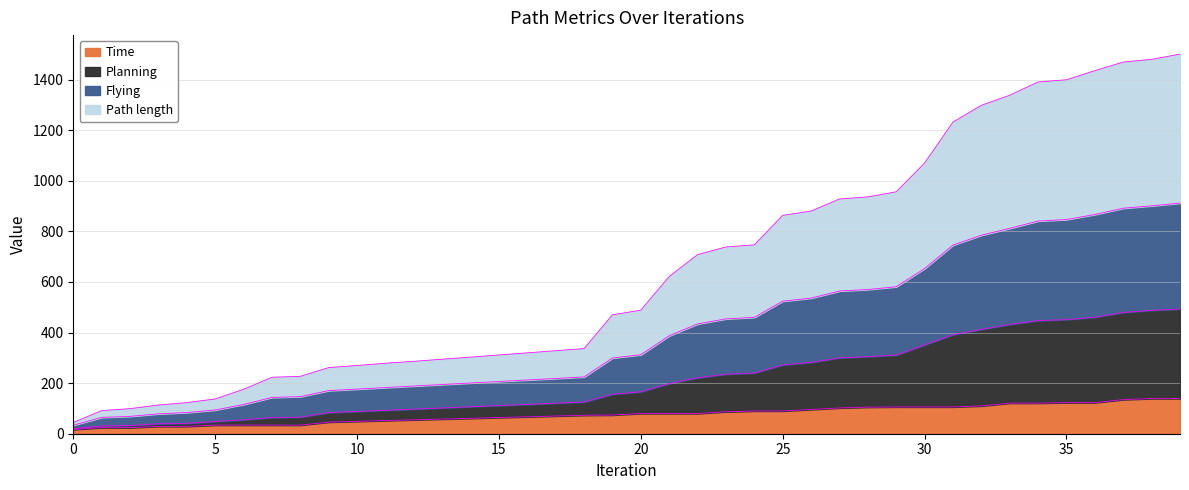

Reading left to right, list all the values displayed in this chart.

Path length: 0=44.4	1=91.5	2=99.2	3=113.5	4=123.1	5=137.4	6=175.6	7=223.3	8=227.0	9=261.6	10=269.8	11=278.7	12=286.2	13=294.8	14=303.0	15=311.5	16=319.8	17=328.3	18=336.7	19=470.2	20=488.6	21=621.8	22=708.2	23=738.5	24=746.7	25=863.5	26=880.4	27=928.2	28=936.6	29=956.6	30=1070.4	31=1232.4	32=1298.6	33=1338.4	34=1390.9	35=1399.6	36=1435.5	37=1469.5	38=1480.4	39=1501.0
Planning: 0=33.7	1=64.7	2=68.6	3=78.7	4=83.7	5=93.8	6=115.7	7=143.6	8=146.6	9=170.5	10=176.5	11=182.5	12=188.6	13=194.5	14=200.5	15=206.5	16=212.5	17=218.5	18=224.5	19=299.3	20=312.4	21=387.2	22=434.2	23=454.1	24=460.1	25=524.1	26=536.2	27=564.2	28=570.2	29=581.1	30=653.2	31=745.8	32=784.8	33=811.9	34=840.9	35=846.8	36=866.8	37=891.7	38=900.9	39=912.0
Flying: 0=19.9	1=31.0	2=32.4	3=39.4	4=41.1	5=48.1	6=55.1	7=63.9	8=65.4	9=83.5	10=88.0	11=92.6	12=97.3	13=101.9	14=106.8	15=111.3	16=115.9	17=120.7	18=125.4	19=155.9	20=165.8	21=198.3	22=221.1	23=235.3	24=239.8	25=272.1	26=281.8	27=299.9	28=304.6	29=310.9	30=351.0	31=391.5	32=412.5	33=432.0	34=447.1	35=451.1	36=460.5	37=479.4	38=487.9	39=492.8
Time: 0=16.9	1=24.0	2=24.0	3=29.0	4=29.0	5=34.0	6=34.0	7=34.0	8=34.0	9=46.0	10=49.0	11=52.0	12=55.0	13=58.0	14=61.0	15=64.0	16=67.0	17=70.0	18=73.0	19=73.9	20=80.0	21=80.0	22=80.0	23=86.9	24=89.9	25=89.9	26=95.9	27=102.0	28=105.0	29=105.9	30=105.9	31=105.9	32=109.9	33=121.0	34=121.0	35=122.9	36=122.9	37=135.0	38=139.0	39=139.0